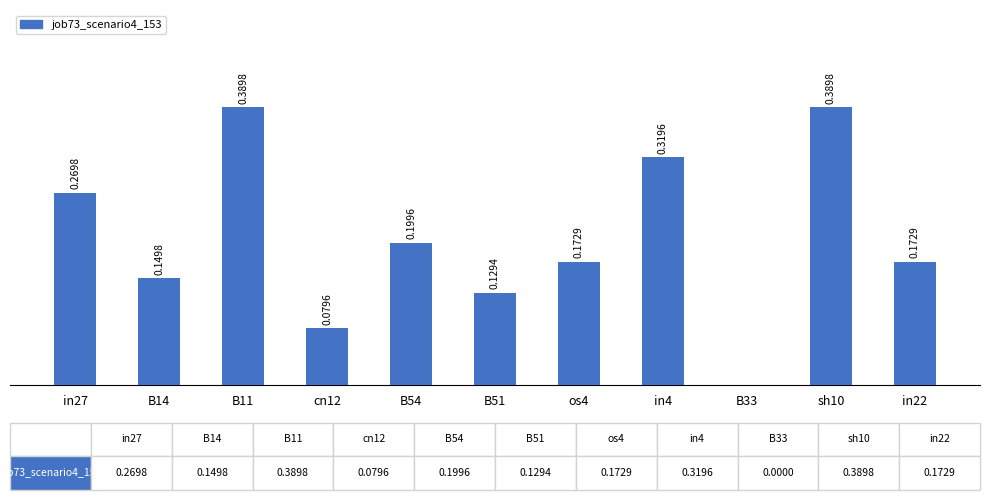

Which has a higher value, in27 or os4?

in27